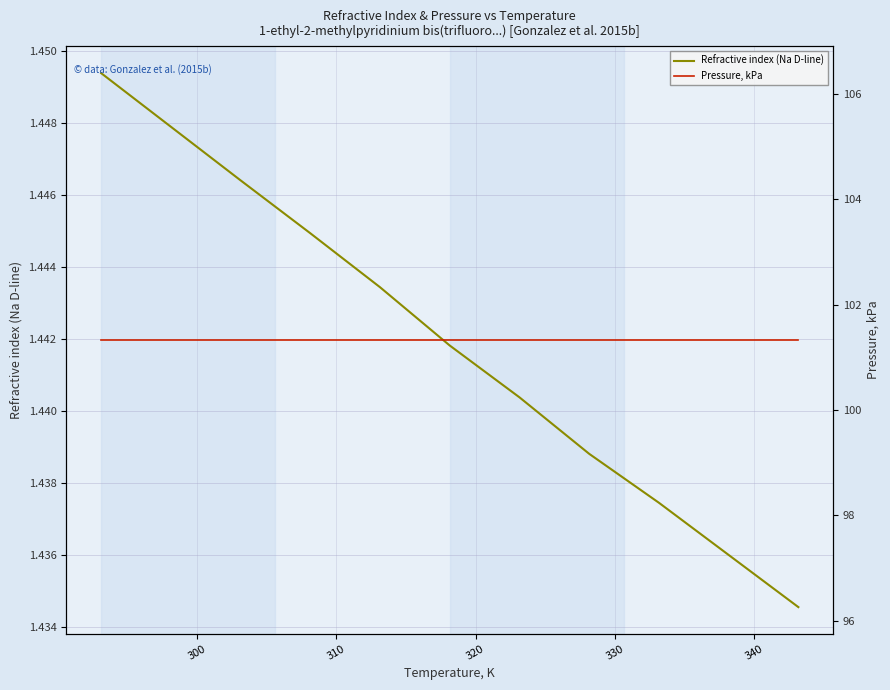

Is it true that Refractive index (Na D-line) equals 1.4 at 310?

True